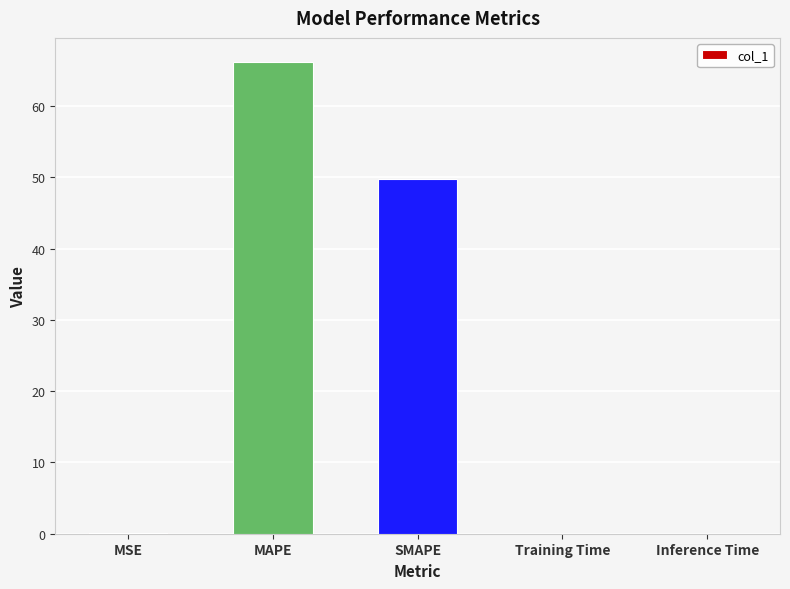

Between SMAPE and MSE, which is larger?

SMAPE